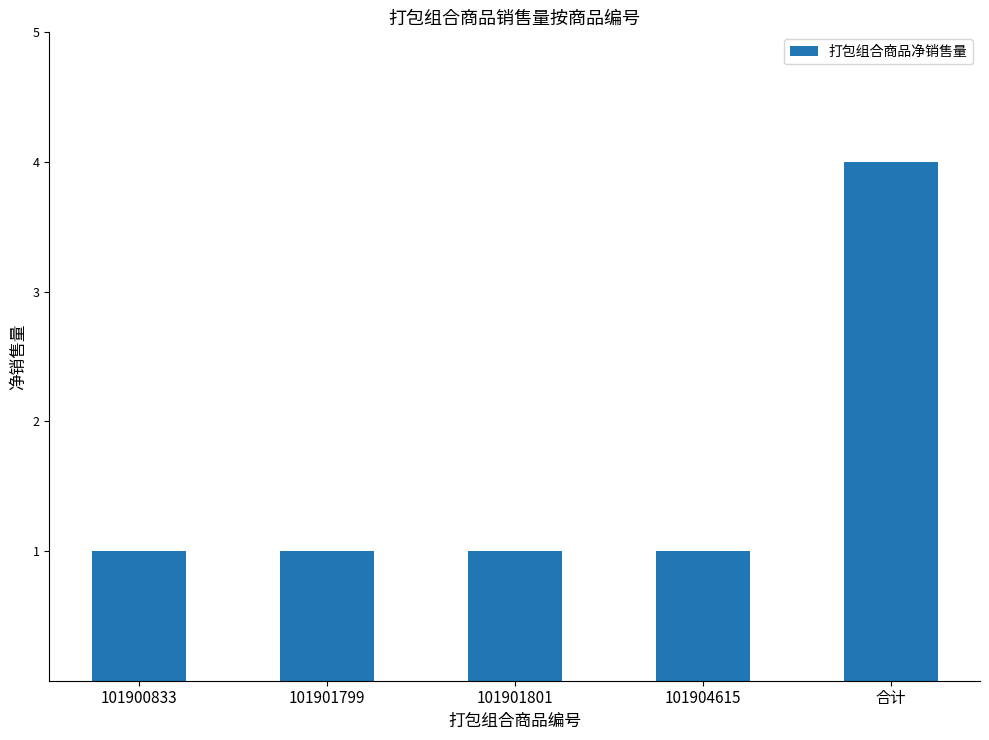

How many bars are there in total?

5